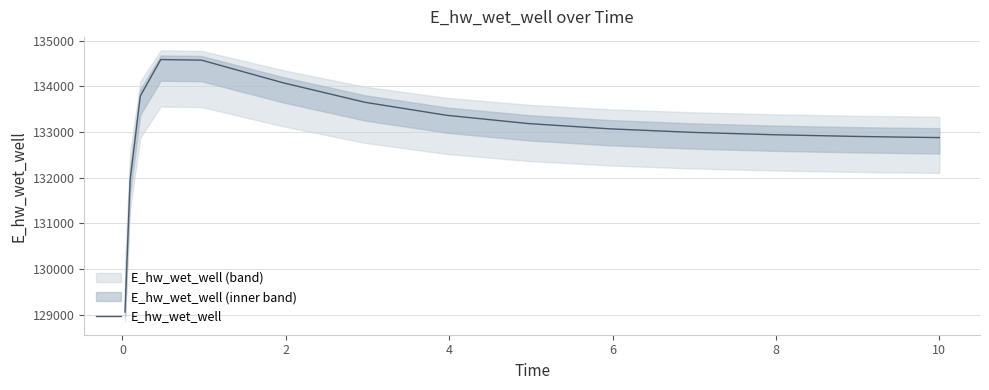

Is this an area chart (filled region under the line)?

No